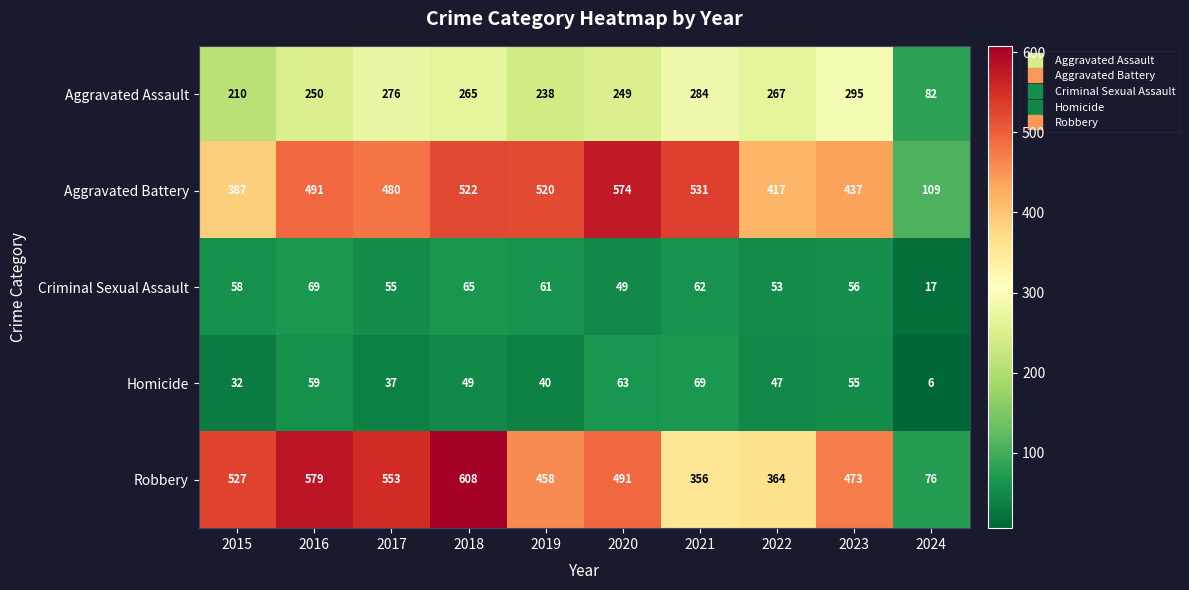

How many data points in Criminal Sexual Assault are less than 58?

5